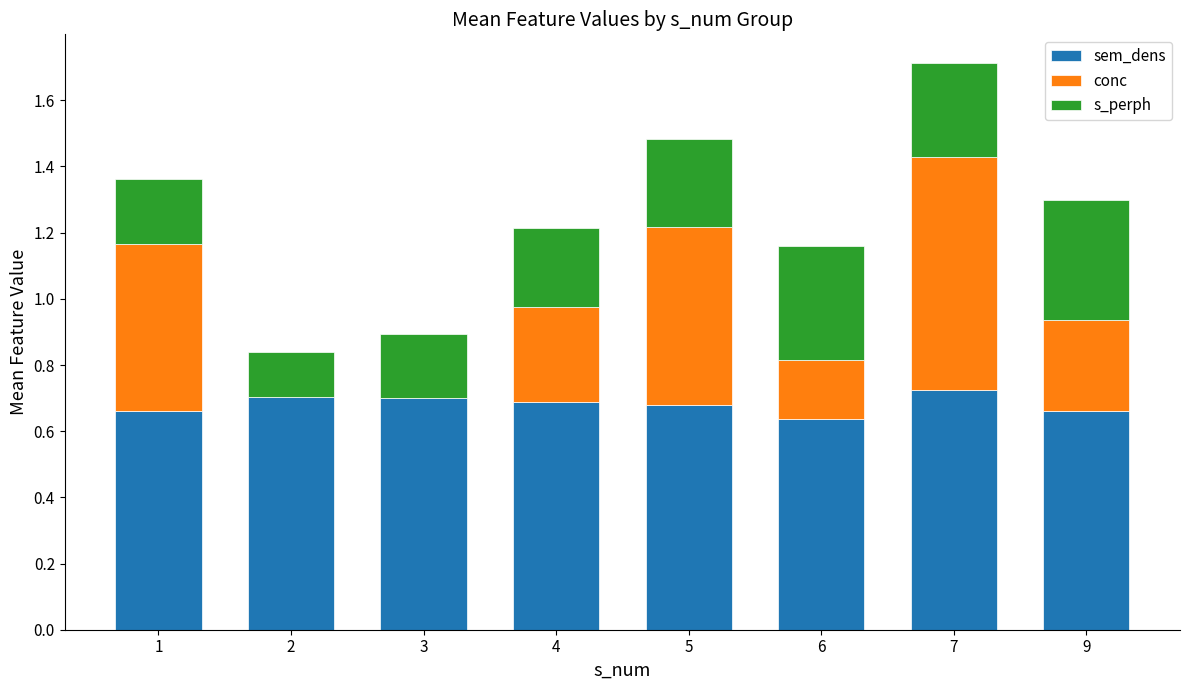

At which category is the sum across all series the highest?

7